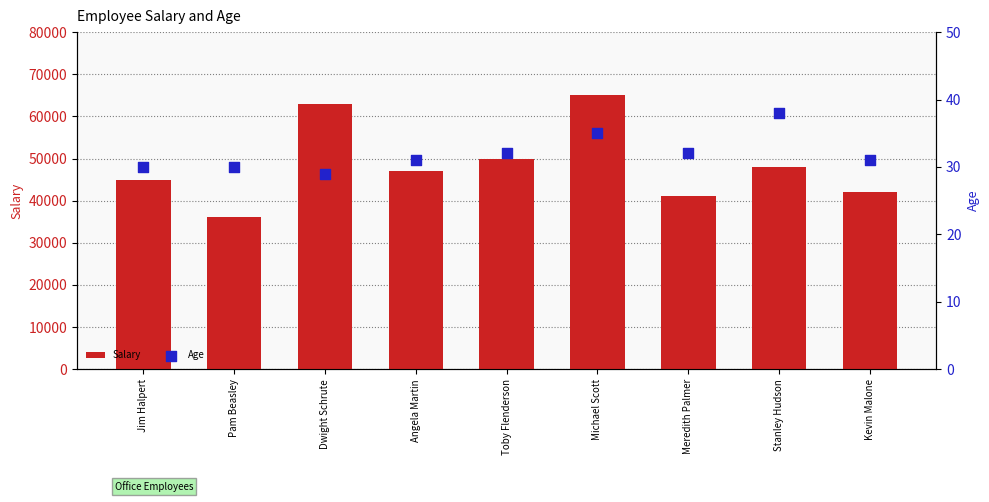

At how many categories does at least one series exceed 799?

9